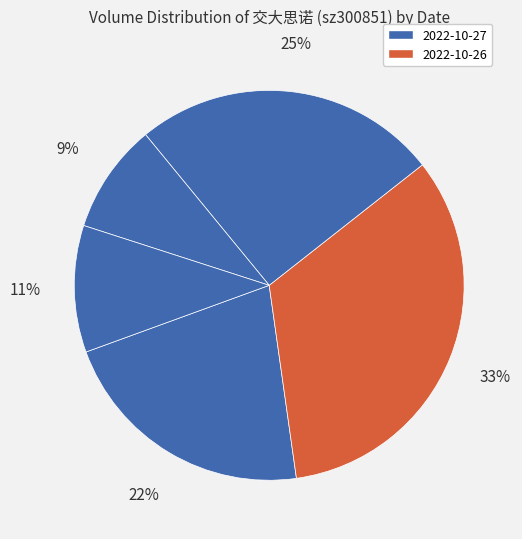

How many slices are in this pie chart?

5